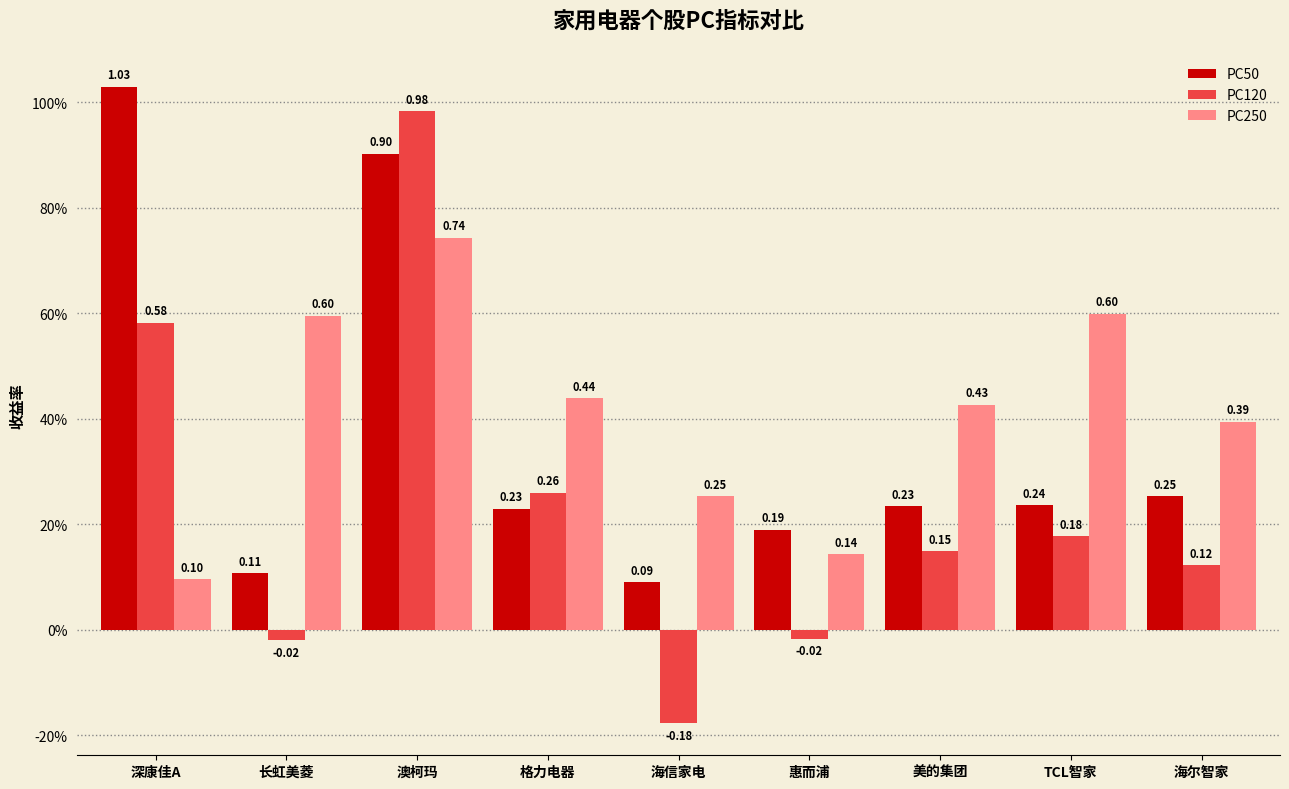

Are the bars grouped side by side (vs. stacked)?

Yes